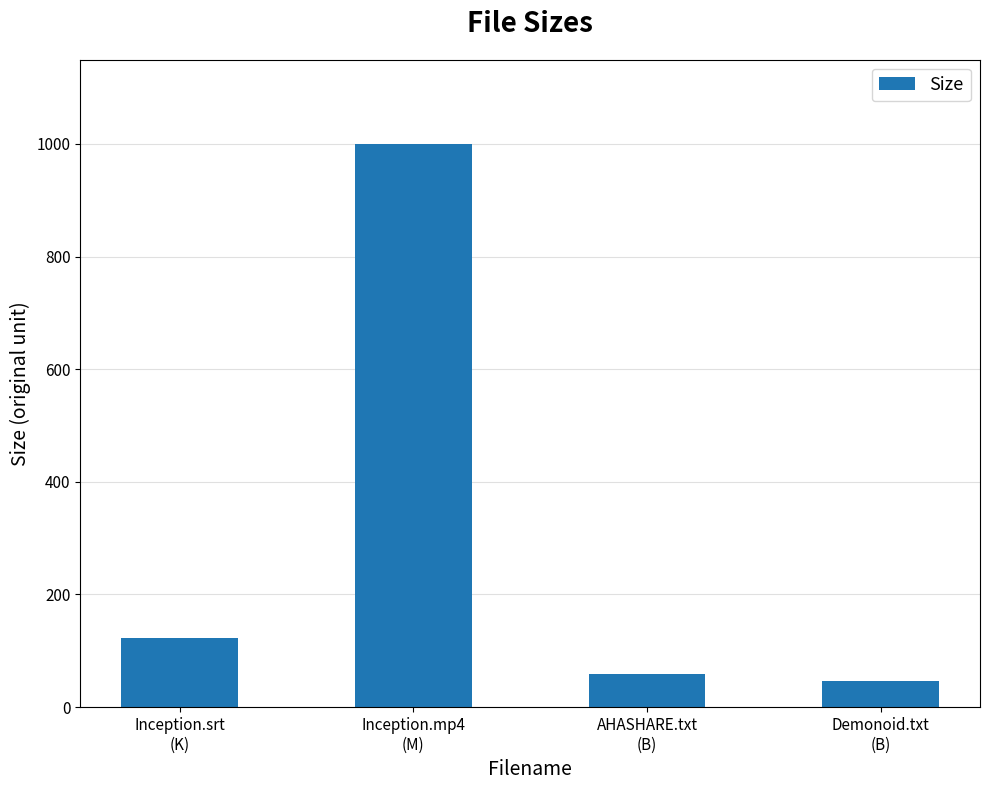

List the labels in order of value, smallest first.

Demonoid.txt
(B), AHASHARE.txt
(B), Inception.srt
(K), Inception.mp4
(M)